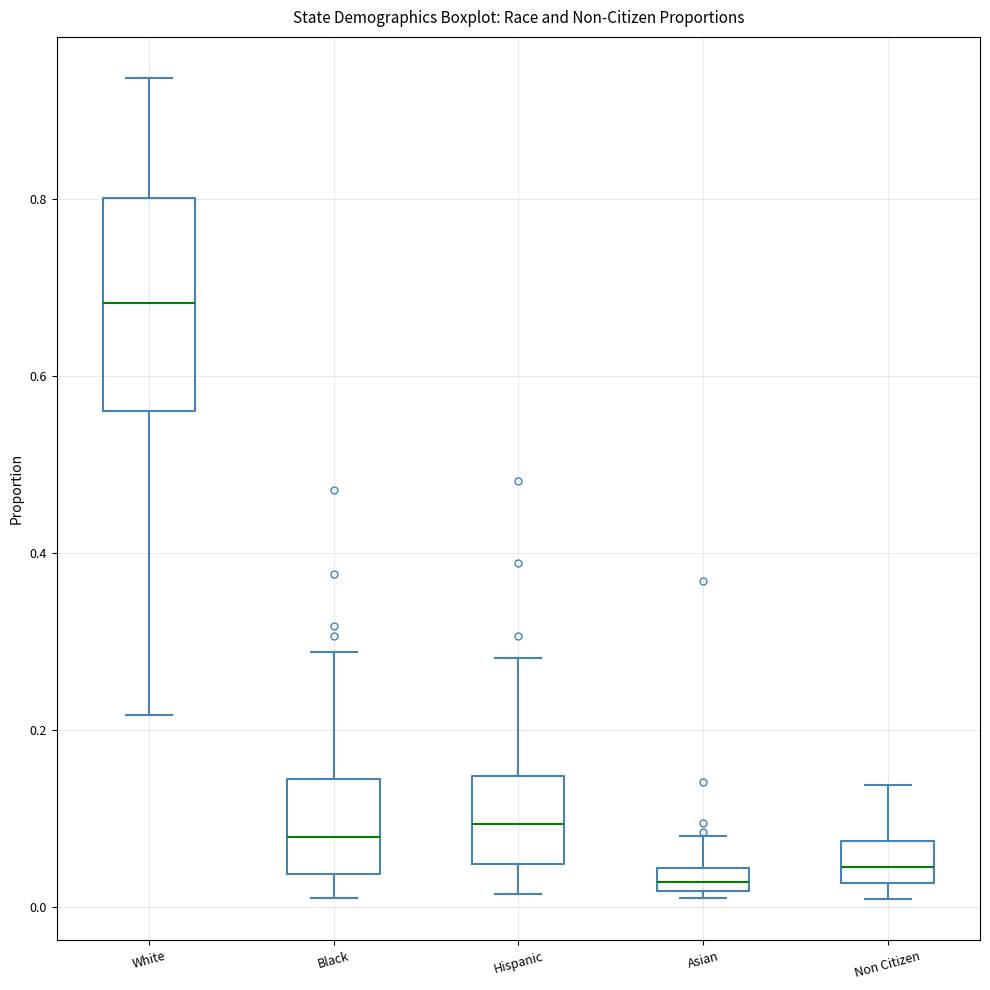

Which box has the highest median line?

White